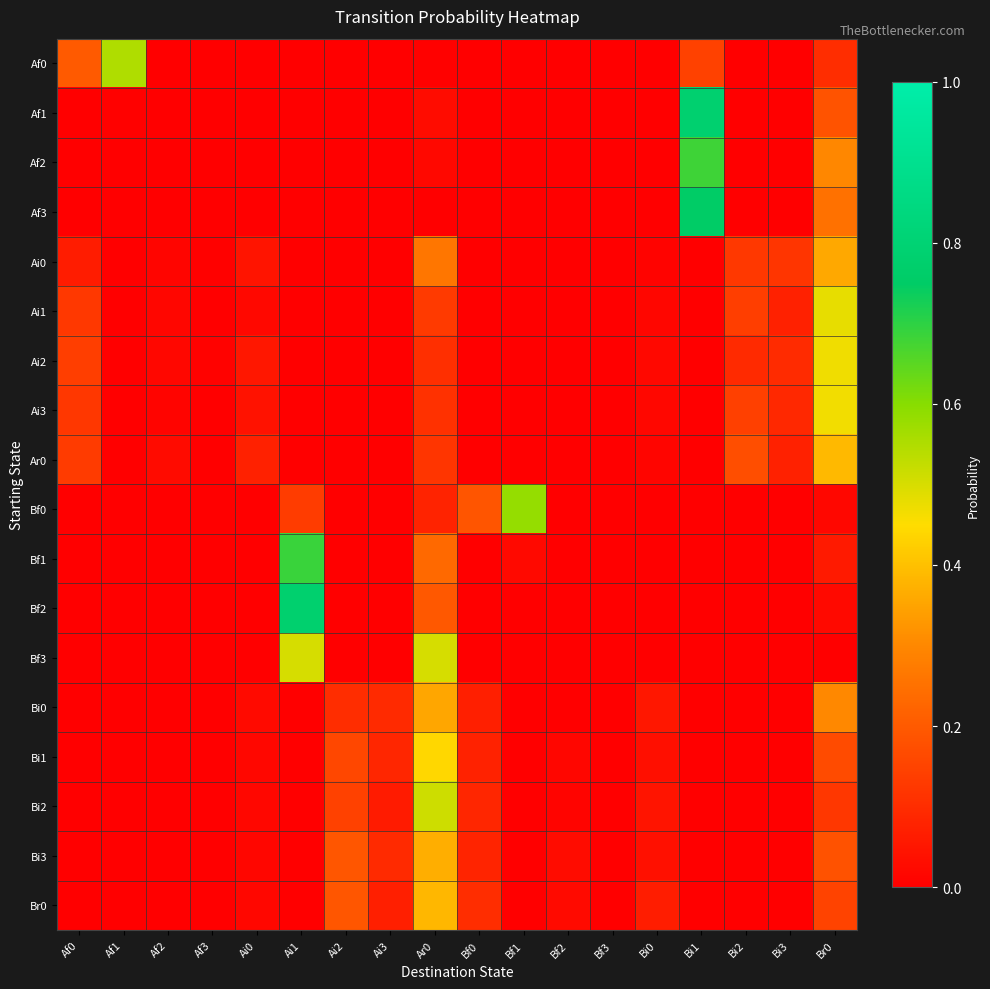

What is the maximum value shown in the chart?

0.8